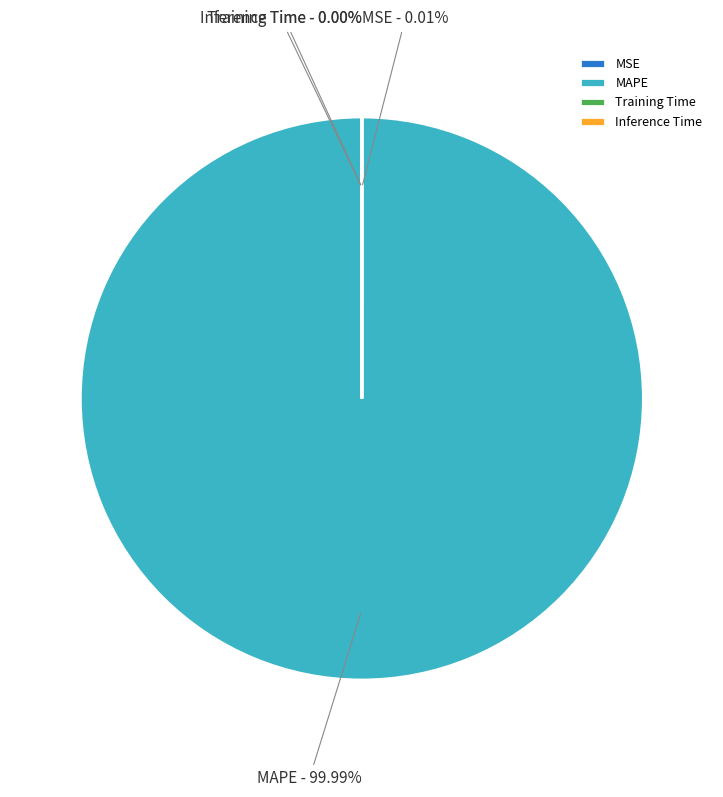

To the nearest percent, what portion does MAPE represent?

100%